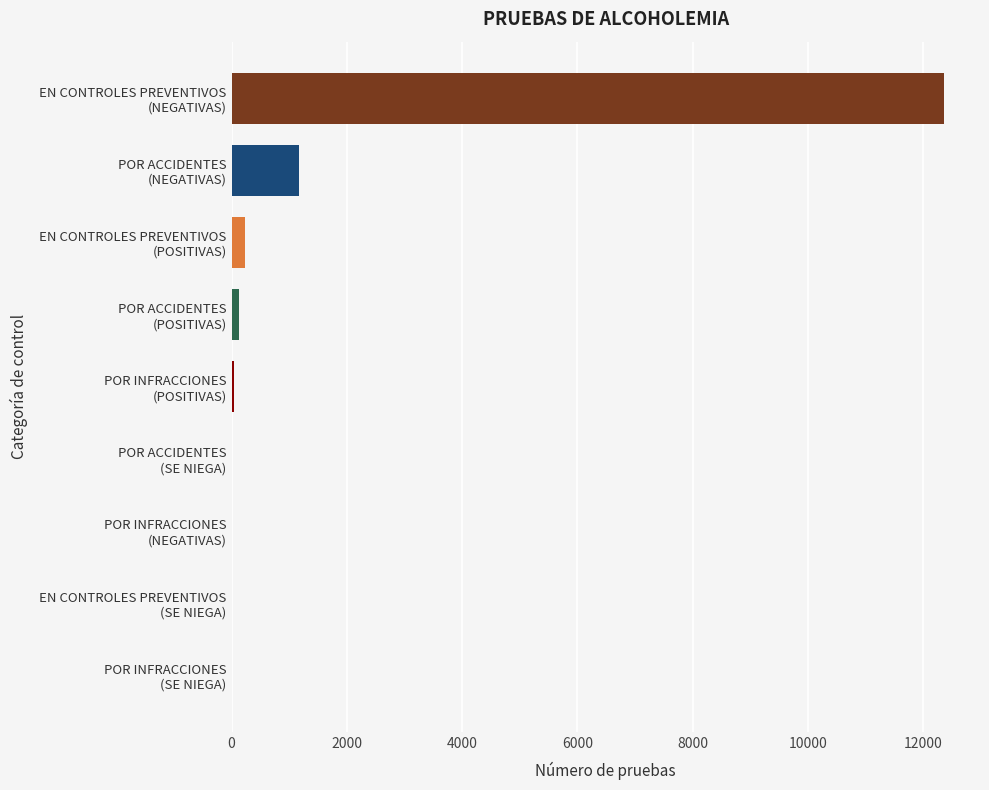

What is the sum of all values?

13946